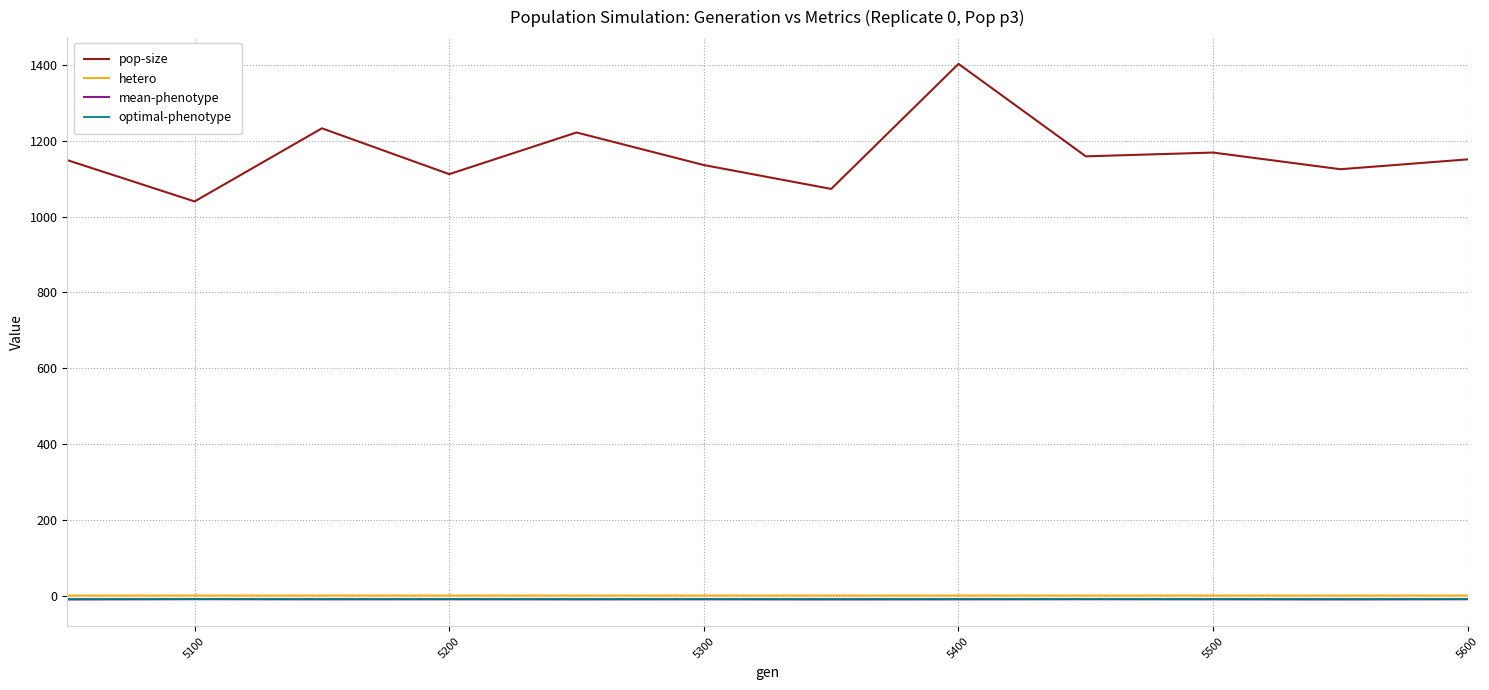

True or false: pop-size and hetero cross at least once.

False